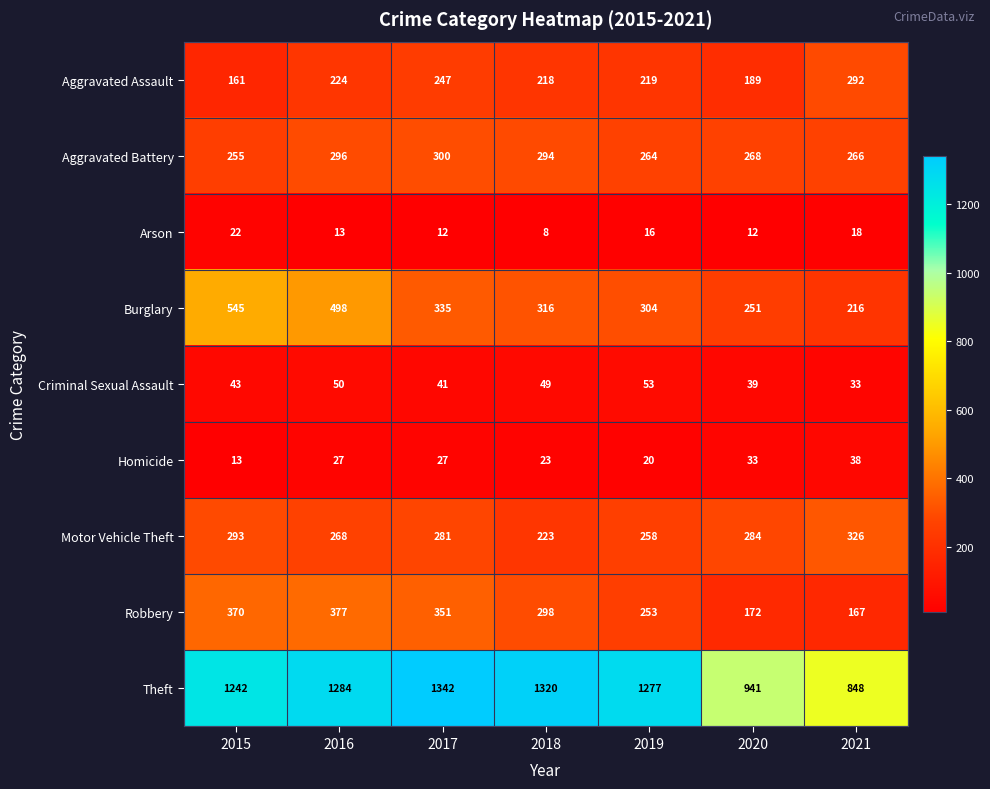

List the series in order of their peak value, lowest first.

Arson, Homicide, Criminal Sexual Assault, Aggravated Assault, Aggravated Battery, Motor Vehicle Theft, Robbery, Burglary, Theft